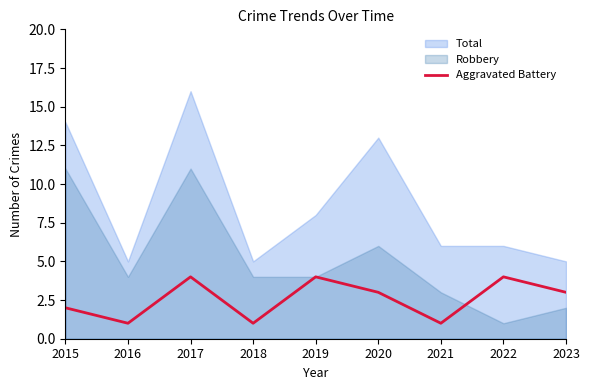

Where does the data first go above 3?

2017